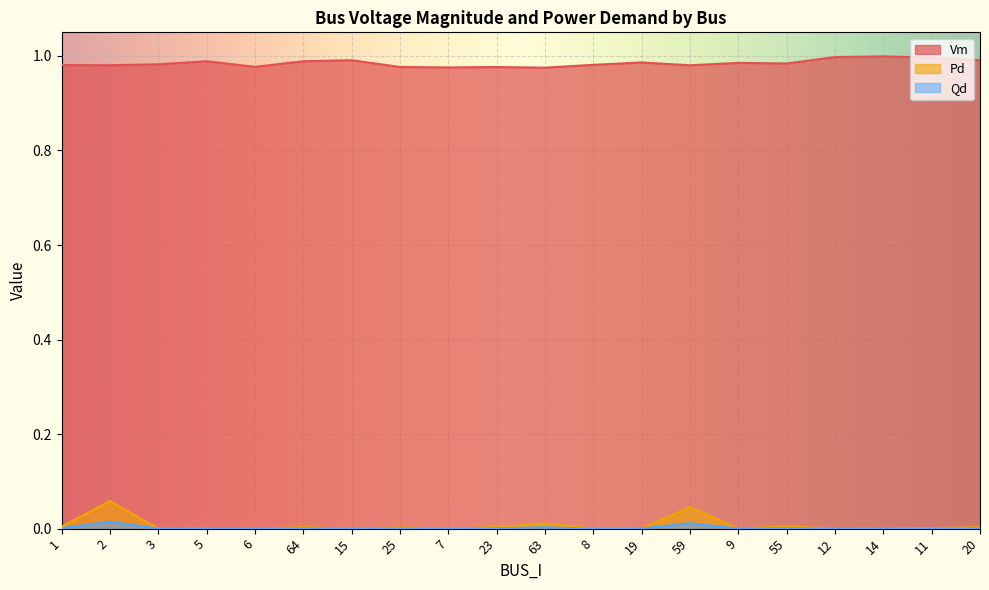

List the series in order of their peak value, lowest first.

Qd, Pd, Vm